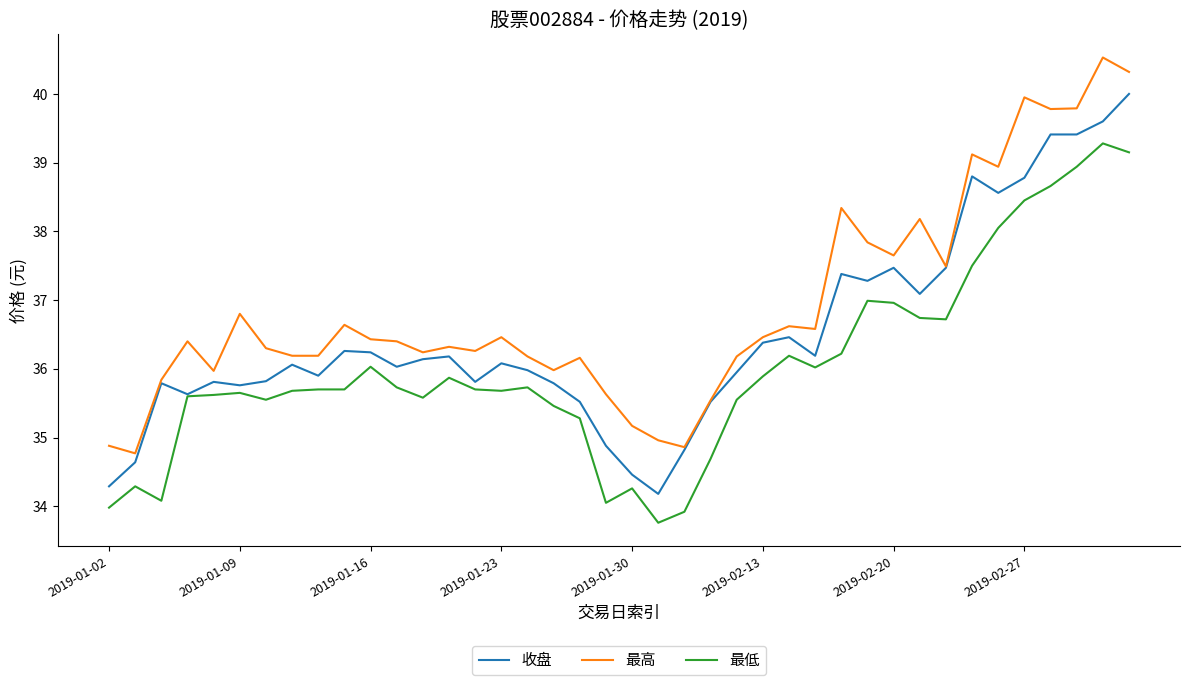

True or false: 最低 and 最高 cross at least once.

False